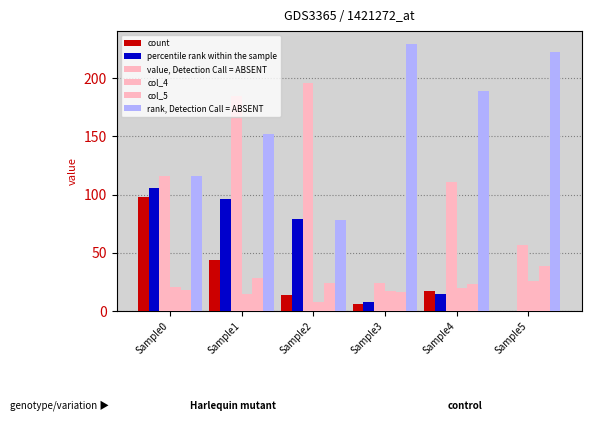

Count the number of categories in the chart.

6